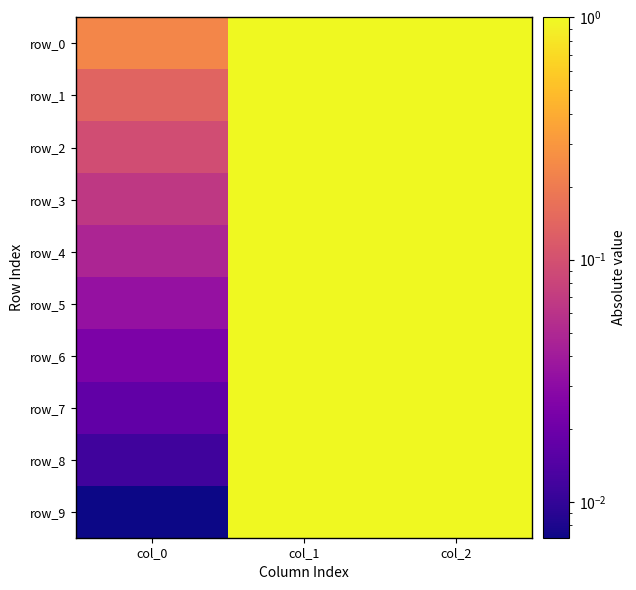

How many values in the row_9 series are below 1?

1